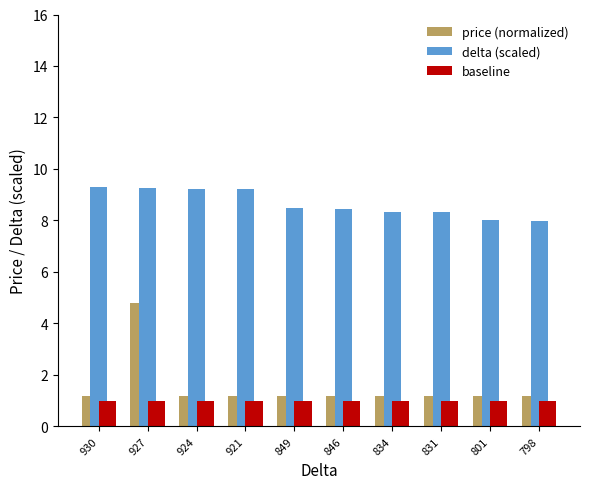

What is the total value across all series at 927?

15.1